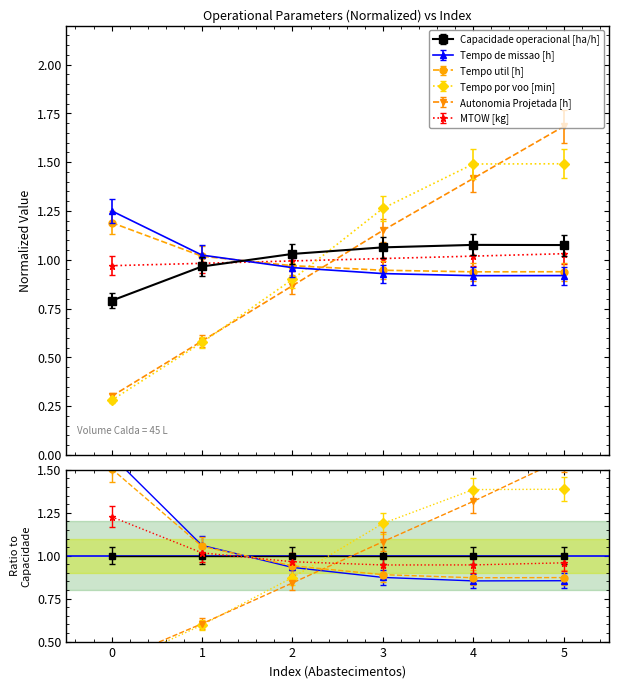

True or false: Tempo de missao [h] and MTOW [kg] intersect in this chart.

True